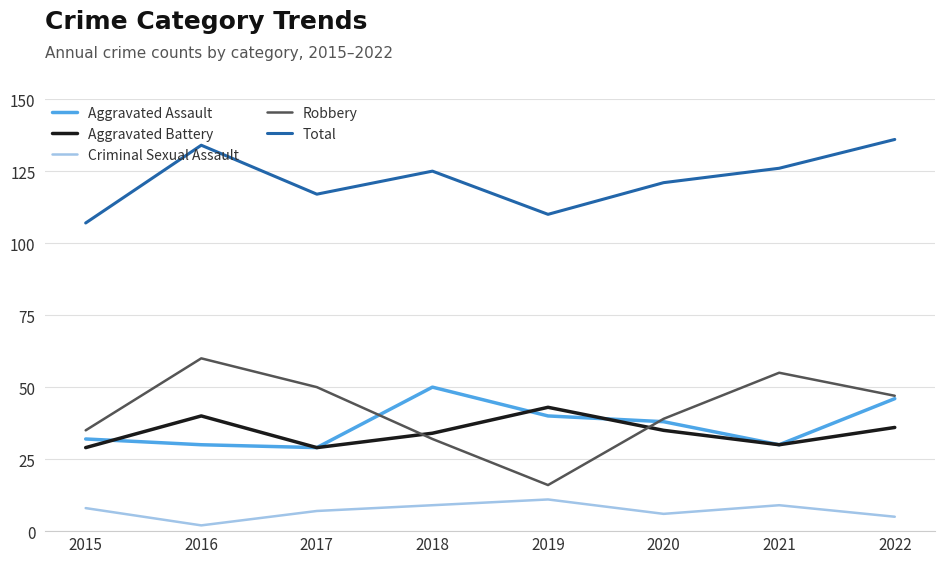

How many interior local valleys does the Aggravated Assault series have?

2